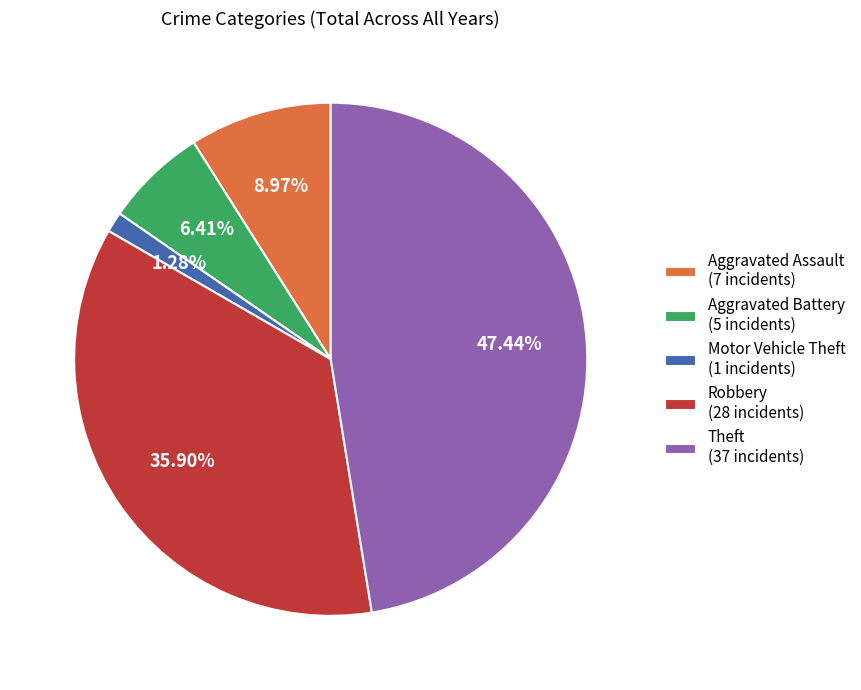

To the nearest percent, what is the difference between the largest and smallest slice percentages?

46%